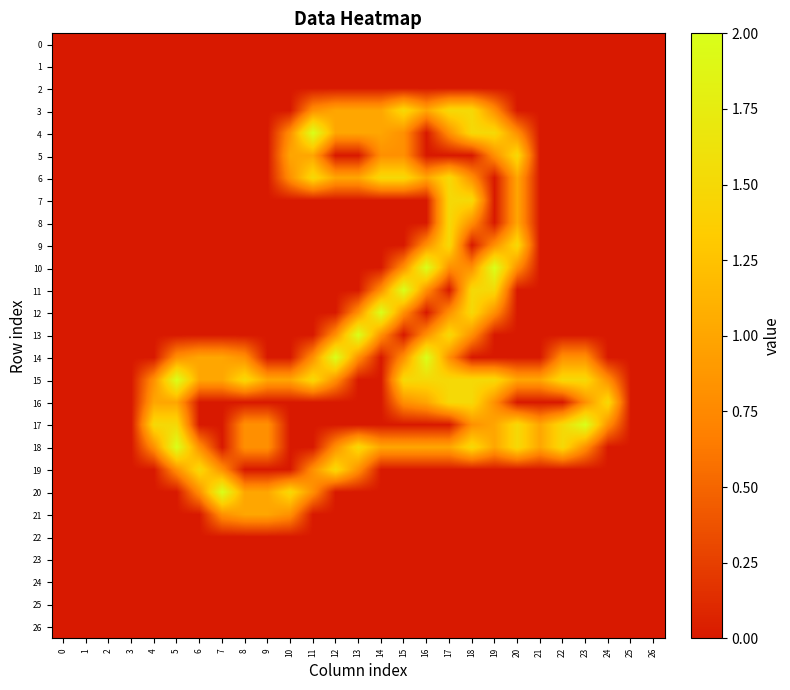

Reading left to right, transcribe all the data shown in this chart.

0: 0=0.0	1=0.0	2=0.0	3=0.0	4=0.0	5=0.0	6=0.0	7=0.0	8=0.0	9=0.0	10=0.0	11=0.0	12=0.0	13=0.0	14=0.0	15=0.0	16=0.0	17=0.0	18=0.0	19=0.0	20=0.0	21=0.0	22=0.0	23=0.0	24=0.0	25=0.0	26=0.0
1: 0=0.0	1=0.0	2=0.0	3=0.0	4=0.0	5=0.0	6=0.0	7=0.0	8=0.0	9=0.0	10=0.0	11=0.0	12=0.0	13=0.0	14=0.0	15=0.0	16=0.0	17=0.0	18=0.0	19=0.0	20=0.0	21=0.0	22=0.0	23=0.0	24=0.0	25=0.0	26=0.0
2: 0=0.0	1=0.0	2=0.0	3=0.0	4=0.0	5=0.0	6=0.0	7=0.0	8=0.0	9=0.0	10=0.0	11=0.0	12=0.0	13=0.0	14=0.0	15=0.0	16=0.0	17=0.0	18=0.0	19=0.0	20=0.0	21=0.0	22=0.0	23=0.0	24=0.0	25=0.0	26=0.0
3: 0=0.0	1=0.0	2=0.0	3=0.0	4=0.0	5=0.0	6=0.0	7=0.0	8=0.0	9=0.0	10=0.0	11=0.8	12=1.0	13=1.0	14=1.0	15=1.5	16=1.0	17=1.5	18=1.5	19=0.8	20=0.0	21=0.0	22=0.0	23=0.0	24=0.0	25=0.0	26=0.0
4: 0=0.0	1=0.0	2=0.0	3=0.0	4=0.0	5=0.0	6=0.0	7=0.0	8=0.0	9=0.0	10=0.8	11=2.0	12=1.0	13=1.0	14=1.0	15=0.8	16=0.0	17=0.8	18=1.5	19=1.5	20=0.8	21=0.0	22=0.0	23=0.0	24=0.0	25=0.0	26=0.0
5: 0=0.0	1=0.0	2=0.0	3=0.0	4=0.0	5=0.0	6=0.0	7=0.0	8=0.0	9=0.0	10=1.0	11=1.0	12=0.0	13=0.0	14=0.8	15=0.8	16=0.0	17=0.0	18=0.0	19=0.8	20=1.5	21=0.0	22=0.0	23=0.0	24=0.0	25=0.0	26=0.0
6: 0=0.0	1=0.0	2=0.0	3=0.0	4=0.0	5=0.0	6=0.0	7=0.0	8=0.0	9=0.0	10=0.8	11=1.5	12=1.0	13=1.0	14=1.5	15=1.5	16=1.0	17=1.5	18=0.8	19=0.0	20=1.0	21=0.0	22=0.0	23=0.0	24=0.0	25=0.0	26=0.0
7: 0=0.0	1=0.0	2=0.0	3=0.0	4=0.0	5=0.0	6=0.0	7=0.0	8=0.0	9=0.0	10=0.0	11=0.0	12=0.0	13=0.0	14=0.0	15=0.0	16=0.0	17=1.5	18=1.5	19=0.0	20=1.0	21=0.0	22=0.0	23=0.0	24=0.0	25=0.0	26=0.0
8: 0=0.0	1=0.0	2=0.0	3=0.0	4=0.0	5=0.0	6=0.0	7=0.0	8=0.0	9=0.0	10=0.0	11=0.0	12=0.0	13=0.0	14=0.0	15=0.0	16=0.0	17=1.5	18=0.8	19=0.0	20=1.0	21=0.0	22=0.0	23=0.0	24=0.0	25=0.0	26=0.0
9: 0=0.0	1=0.0	2=0.0	3=0.0	4=0.0	5=0.0	6=0.0	7=0.0	8=0.0	9=0.0	10=0.0	11=0.0	12=0.0	13=0.0	14=0.0	15=0.0	16=0.8	17=1.5	18=0.0	19=0.8	20=1.5	21=0.0	22=0.0	23=0.0	24=0.0	25=0.0	26=0.0
10: 0=0.0	1=0.0	2=0.0	3=0.0	4=0.0	5=0.0	6=0.0	7=0.0	8=0.0	9=0.0	10=0.0	11=0.0	12=0.0	13=0.0	14=0.0	15=0.8	16=2.0	17=0.8	18=0.8	19=2.0	20=0.8	21=0.0	22=0.0	23=0.0	24=0.0	25=0.0	26=0.0
11: 0=0.0	1=0.0	2=0.0	3=0.0	4=0.0	5=0.0	6=0.0	7=0.0	8=0.0	9=0.0	10=0.0	11=0.0	12=0.0	13=0.0	14=0.8	15=2.0	16=0.8	17=0.0	18=1.5	19=1.5	20=0.0	21=0.0	22=0.0	23=0.0	24=0.0	25=0.0	26=0.0
12: 0=0.0	1=0.0	2=0.0	3=0.0	4=0.0	5=0.0	6=0.0	7=0.0	8=0.0	9=0.0	10=0.0	11=0.0	12=0.0	13=0.8	14=2.0	15=0.8	16=0.0	17=0.8	18=1.5	19=0.8	20=0.0	21=0.0	22=0.0	23=0.0	24=0.0	25=0.0	26=0.0
13: 0=0.0	1=0.0	2=0.0	3=0.0	4=0.0	5=0.0	6=0.0	7=0.0	8=0.0	9=0.0	10=0.0	11=0.0	12=0.8	13=2.0	14=0.8	15=0.0	16=0.8	17=1.5	18=0.8	19=0.0	20=0.0	21=0.0	22=0.0	23=0.0	24=0.0	25=0.0	26=0.0
14: 0=0.0	1=0.0	2=0.0	3=0.0	4=0.0	5=0.8	6=1.0	7=1.0	8=0.8	9=0.0	10=0.0	11=0.8	12=2.0	13=0.8	14=0.0	15=0.8	16=2.0	17=0.8	18=0.0	19=0.0	20=0.0	21=0.0	22=0.8	23=0.8	24=0.0	25=0.0	26=0.0
15: 0=0.0	1=0.0	2=0.0	3=0.0	4=0.8	5=2.0	6=1.0	7=1.0	8=1.5	9=1.0	10=1.0	11=1.5	12=0.8	13=0.0	14=0.0	15=1.5	16=1.5	17=1.5	18=1.5	19=1.5	20=1.0	21=1.0	22=1.5	23=1.5	24=0.8	25=0.0	26=0.0
16: 0=0.0	1=0.0	2=0.0	3=0.0	4=1.0	5=1.0	6=0.0	7=0.0	8=0.0	9=0.0	10=0.0	11=0.0	12=0.0	13=0.0	14=0.0	15=0.8	16=1.0	17=1.5	18=1.5	19=0.8	20=0.0	21=0.0	22=0.0	23=0.8	24=1.5	25=0.0	26=0.0
17: 0=0.0	1=0.0	2=0.0	3=0.0	4=1.5	5=1.5	6=0.0	7=0.0	8=0.8	9=0.8	10=0.0	11=0.0	12=0.0	13=0.0	14=0.0	15=0.0	16=0.0	17=0.0	18=0.8	19=1.0	20=1.5	21=1.0	22=1.5	23=2.0	24=0.8	25=0.0	26=0.0
18: 0=0.0	1=0.0	2=0.0	3=0.0	4=0.8	5=2.0	6=0.8	7=0.0	8=0.8	9=0.8	10=0.0	11=0.0	12=0.8	13=1.5	14=1.0	15=1.0	16=1.0	17=1.0	18=1.5	19=1.0	20=1.5	21=1.0	22=1.5	23=0.8	24=0.0	25=0.0	26=0.0
19: 0=0.0	1=0.0	2=0.0	3=0.0	4=0.0	5=0.8	6=1.5	7=0.8	8=0.0	9=0.0	10=0.0	11=0.8	12=1.5	13=0.8	14=0.0	15=0.0	16=0.0	17=0.0	18=0.0	19=0.0	20=0.0	21=0.0	22=0.0	23=0.0	24=0.0	25=0.0	26=0.0
20: 0=0.0	1=0.0	2=0.0	3=0.0	4=0.0	5=0.0	6=0.8	7=2.0	8=1.0	9=1.0	10=1.5	11=0.8	12=0.0	13=0.0	14=0.0	15=0.0	16=0.0	17=0.0	18=0.0	19=0.0	20=0.0	21=0.0	22=0.0	23=0.0	24=0.0	25=0.0	26=0.0
21: 0=0.0	1=0.0	2=0.0	3=0.0	4=0.0	5=0.0	6=0.0	7=0.8	8=1.0	9=1.0	10=0.8	11=0.0	12=0.0	13=0.0	14=0.0	15=0.0	16=0.0	17=0.0	18=0.0	19=0.0	20=0.0	21=0.0	22=0.0	23=0.0	24=0.0	25=0.0	26=0.0
22: 0=0.0	1=0.0	2=0.0	3=0.0	4=0.0	5=0.0	6=0.0	7=0.0	8=0.0	9=0.0	10=0.0	11=0.0	12=0.0	13=0.0	14=0.0	15=0.0	16=0.0	17=0.0	18=0.0	19=0.0	20=0.0	21=0.0	22=0.0	23=0.0	24=0.0	25=0.0	26=0.0
23: 0=0.0	1=0.0	2=0.0	3=0.0	4=0.0	5=0.0	6=0.0	7=0.0	8=0.0	9=0.0	10=0.0	11=0.0	12=0.0	13=0.0	14=0.0	15=0.0	16=0.0	17=0.0	18=0.0	19=0.0	20=0.0	21=0.0	22=0.0	23=0.0	24=0.0	25=0.0	26=0.0
24: 0=0.0	1=0.0	2=0.0	3=0.0	4=0.0	5=0.0	6=0.0	7=0.0	8=0.0	9=0.0	10=0.0	11=0.0	12=0.0	13=0.0	14=0.0	15=0.0	16=0.0	17=0.0	18=0.0	19=0.0	20=0.0	21=0.0	22=0.0	23=0.0	24=0.0	25=0.0	26=0.0
25: 0=0.0	1=0.0	2=0.0	3=0.0	4=0.0	5=0.0	6=0.0	7=0.0	8=0.0	9=0.0	10=0.0	11=0.0	12=0.0	13=0.0	14=0.0	15=0.0	16=0.0	17=0.0	18=0.0	19=0.0	20=0.0	21=0.0	22=0.0	23=0.0	24=0.0	25=0.0	26=0.0
26: 0=0.0	1=0.0	2=0.0	3=0.0	4=0.0	5=0.0	6=0.0	7=0.0	8=0.0	9=0.0	10=0.0	11=0.0	12=0.0	13=0.0	14=0.0	15=0.0	16=0.0	17=0.0	18=0.0	19=0.0	20=0.0	21=0.0	22=0.0	23=0.0	24=0.0	25=0.0	26=0.0